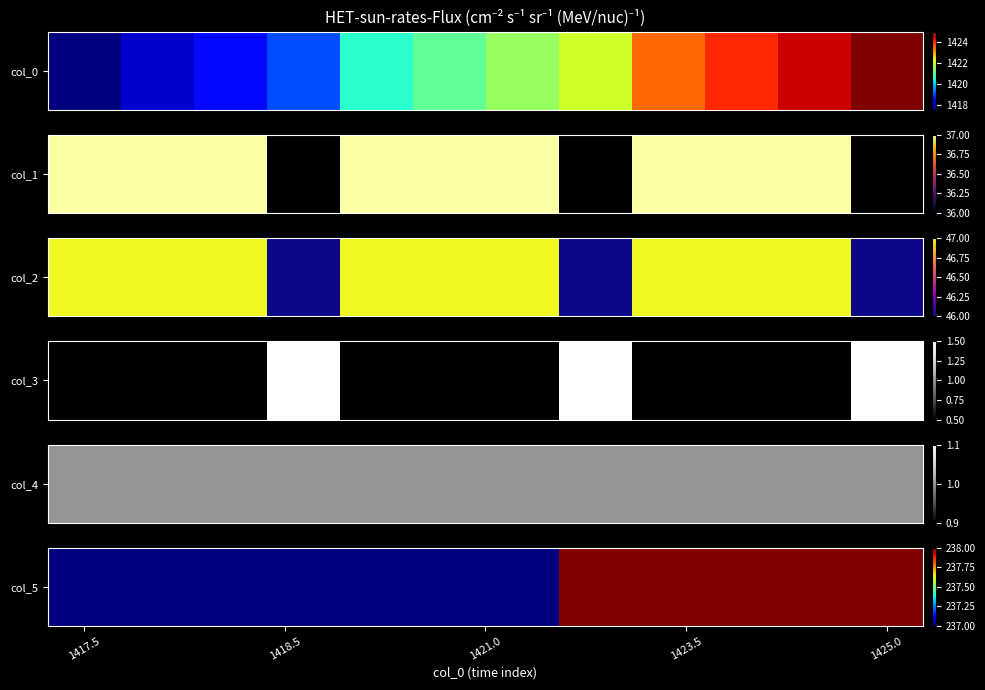

At which category does the chart reach its minimum across all series?

1417.5